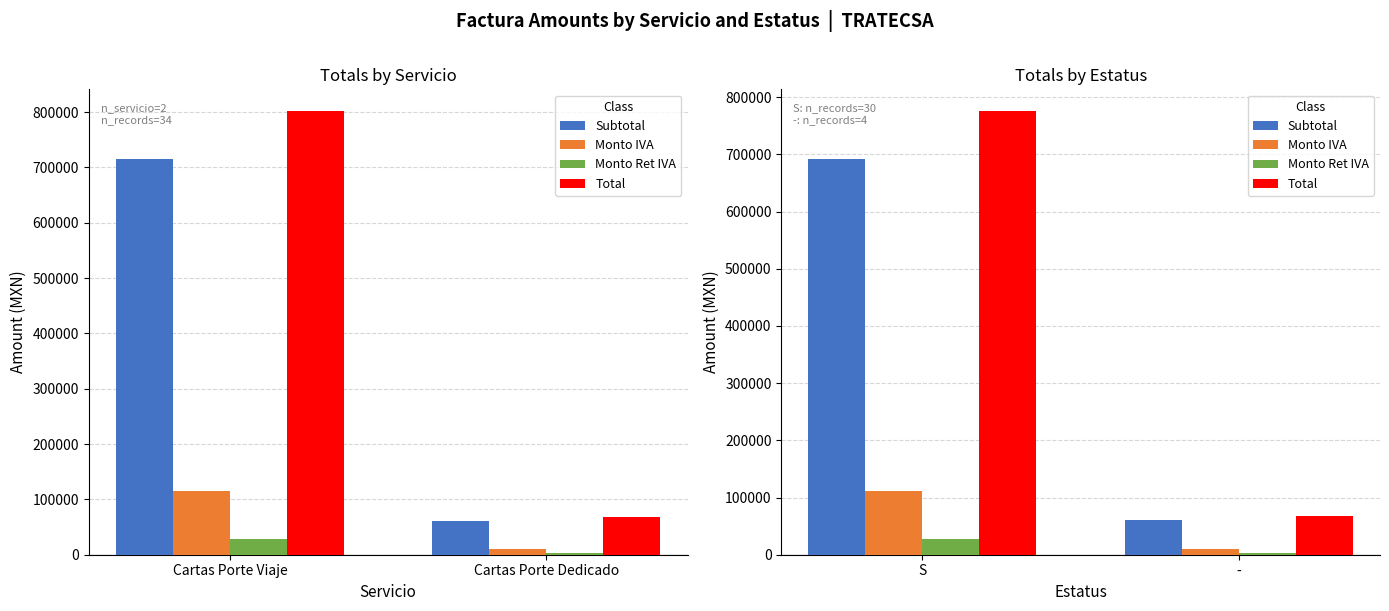

At which category is the sum across all series the highest?

S